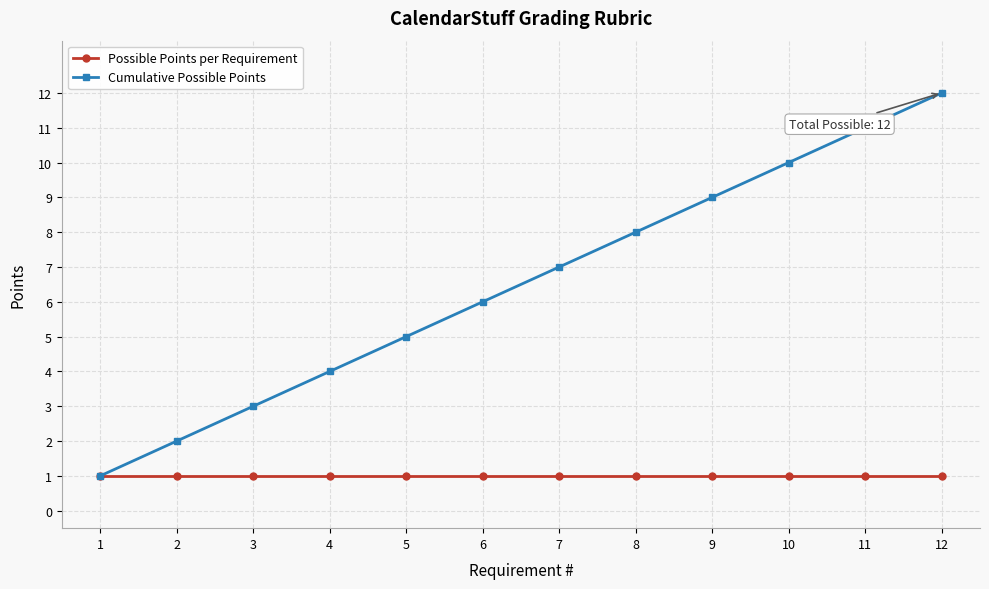

How many lines are shown in the chart?

2